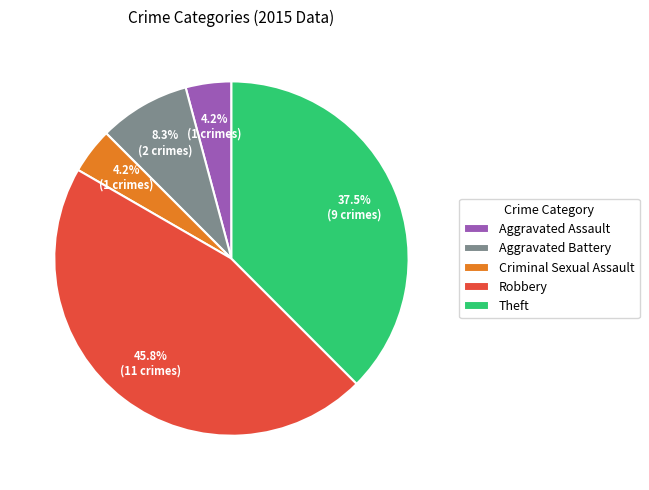

True or false: Criminal Sexual Assault accounts for 4% of the total.

True